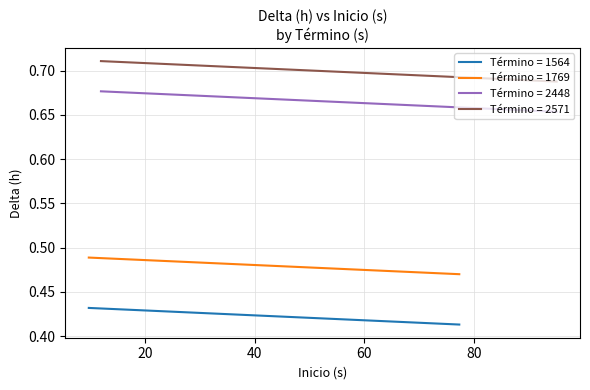

True or false: Término = 1564 and Término = 1769 cross at least once.

False